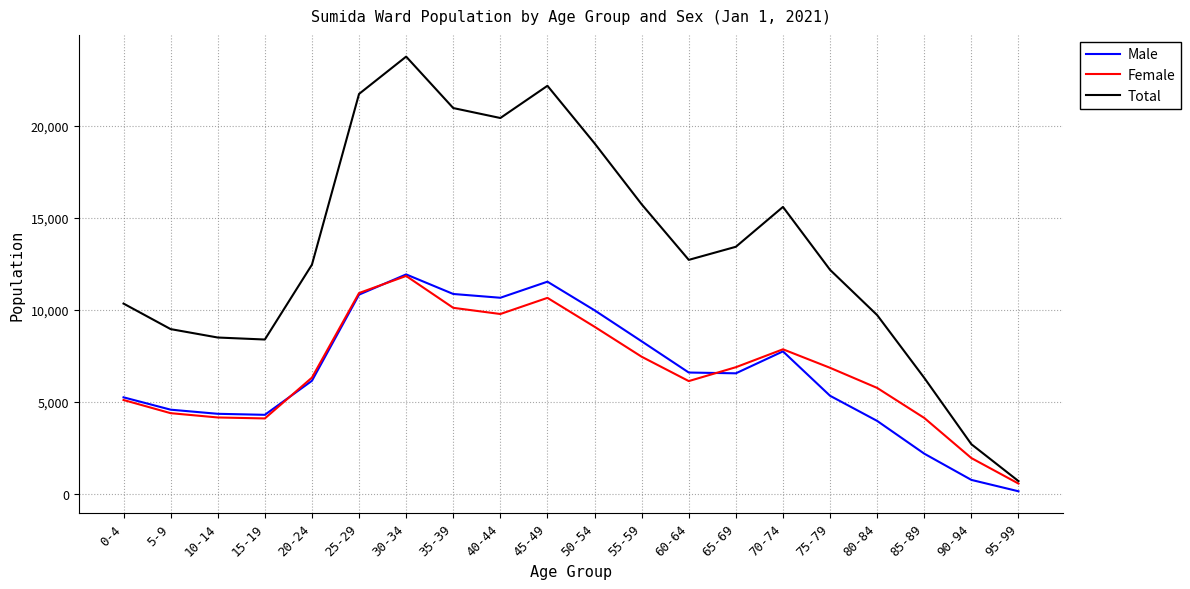

What is the highest value of the Male series?

11915